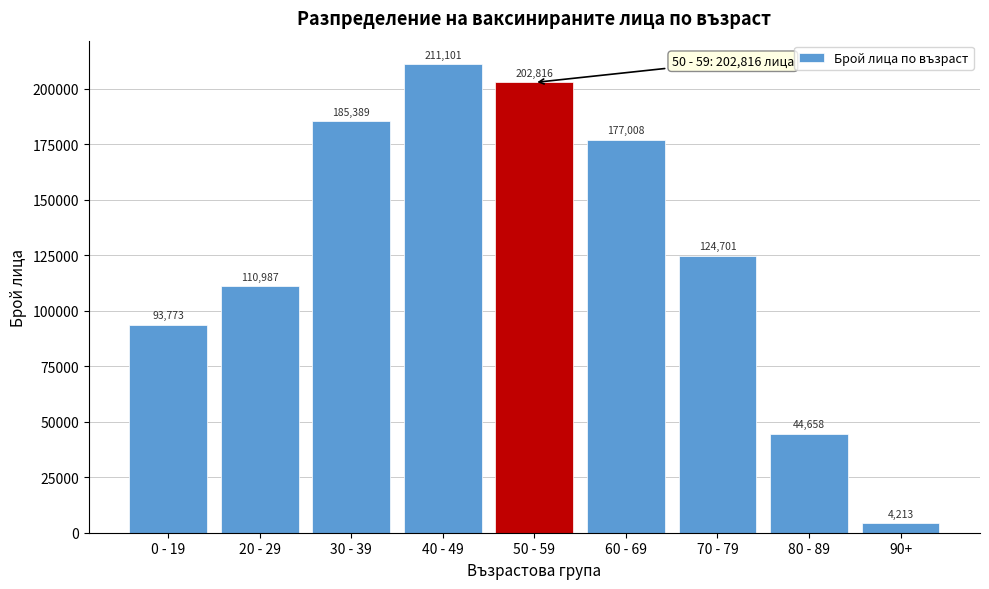

Reading left to right, extract all data points from this chart.

0 - 19=93773	20 - 29=110987	30 - 39=185389	40 - 49=211101	50 - 59=202816	60 - 69=177008	70 - 79=124701	80 - 89=44658	90+=4213